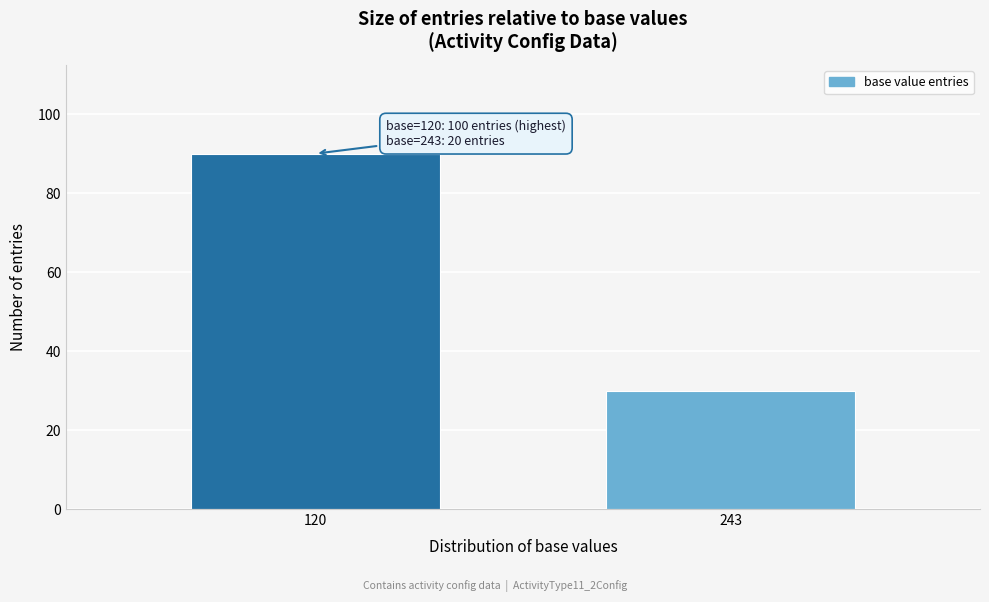

Reading right to left, what are all the values shown in this chart?

243=30	120=90